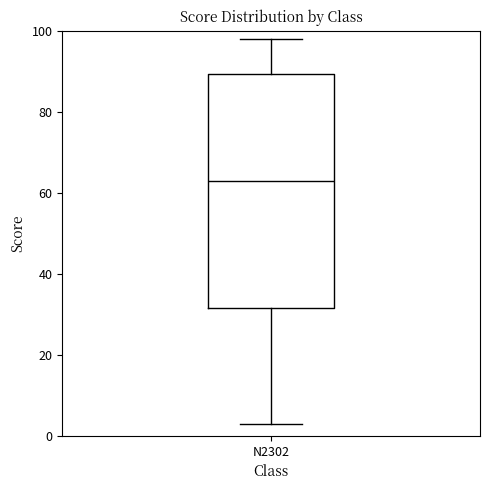

Where does the median line of the box for N2302 sit on the y-axis? The values are not printed on the chart, so give them approximately, as read against the axis.

64